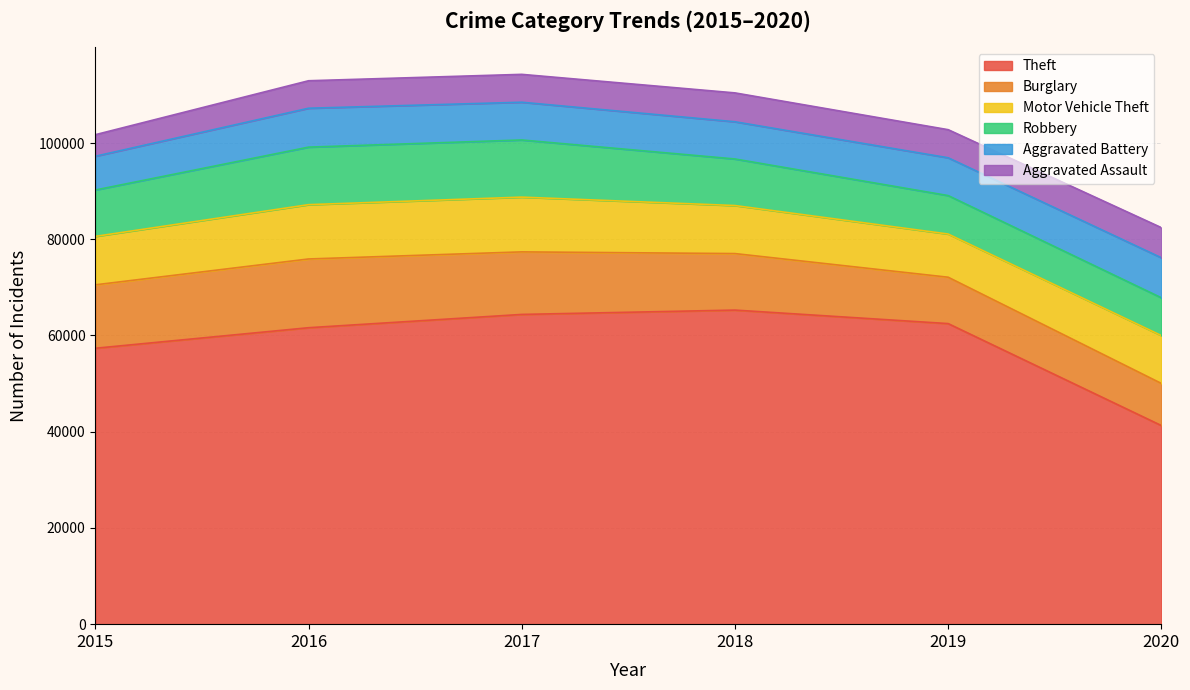

What is the sum of the Motor Vehicle Theft values at 2018 and 2017?

21363